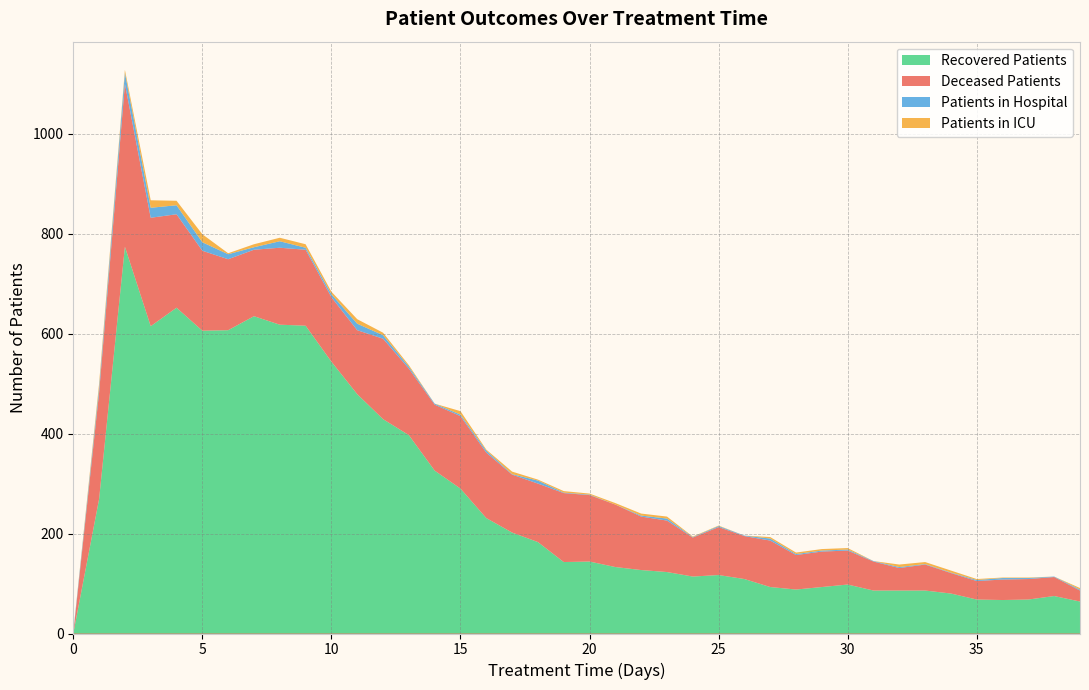

True or false: patients_in_icu and deceased_patients cross at least once.

False